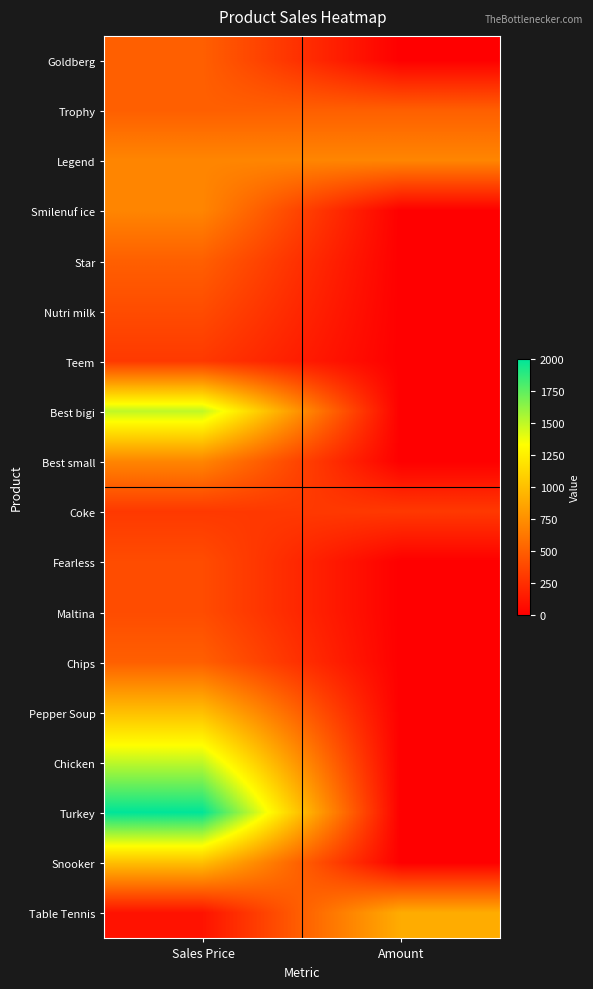

What is the spread (max minus min) of values at Amount?

900